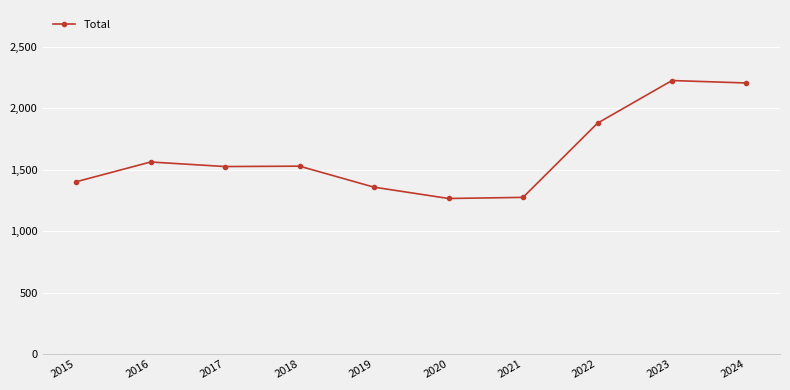

What is the value of the 6th point from the left?

1266